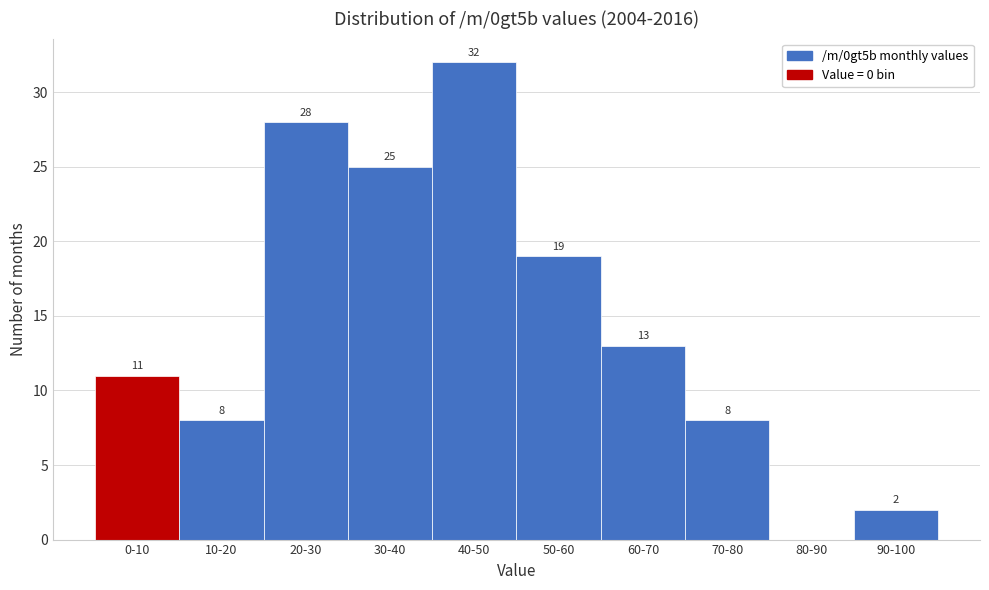

Reading left to right, extract all data points from this chart.

0-10=11	10-20=8	20-30=28	30-40=25	40-50=32	50-60=19	60-70=13	70-80=8	80-90=0	90-100=2